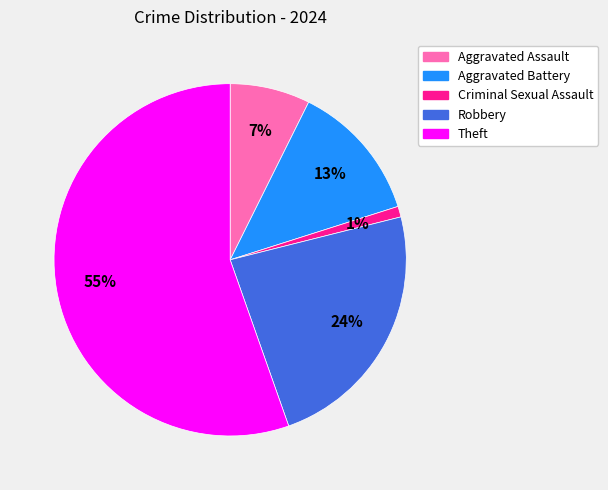

Do Criminal Sexual Assault and Robbery together represent more than half of the pie?

No